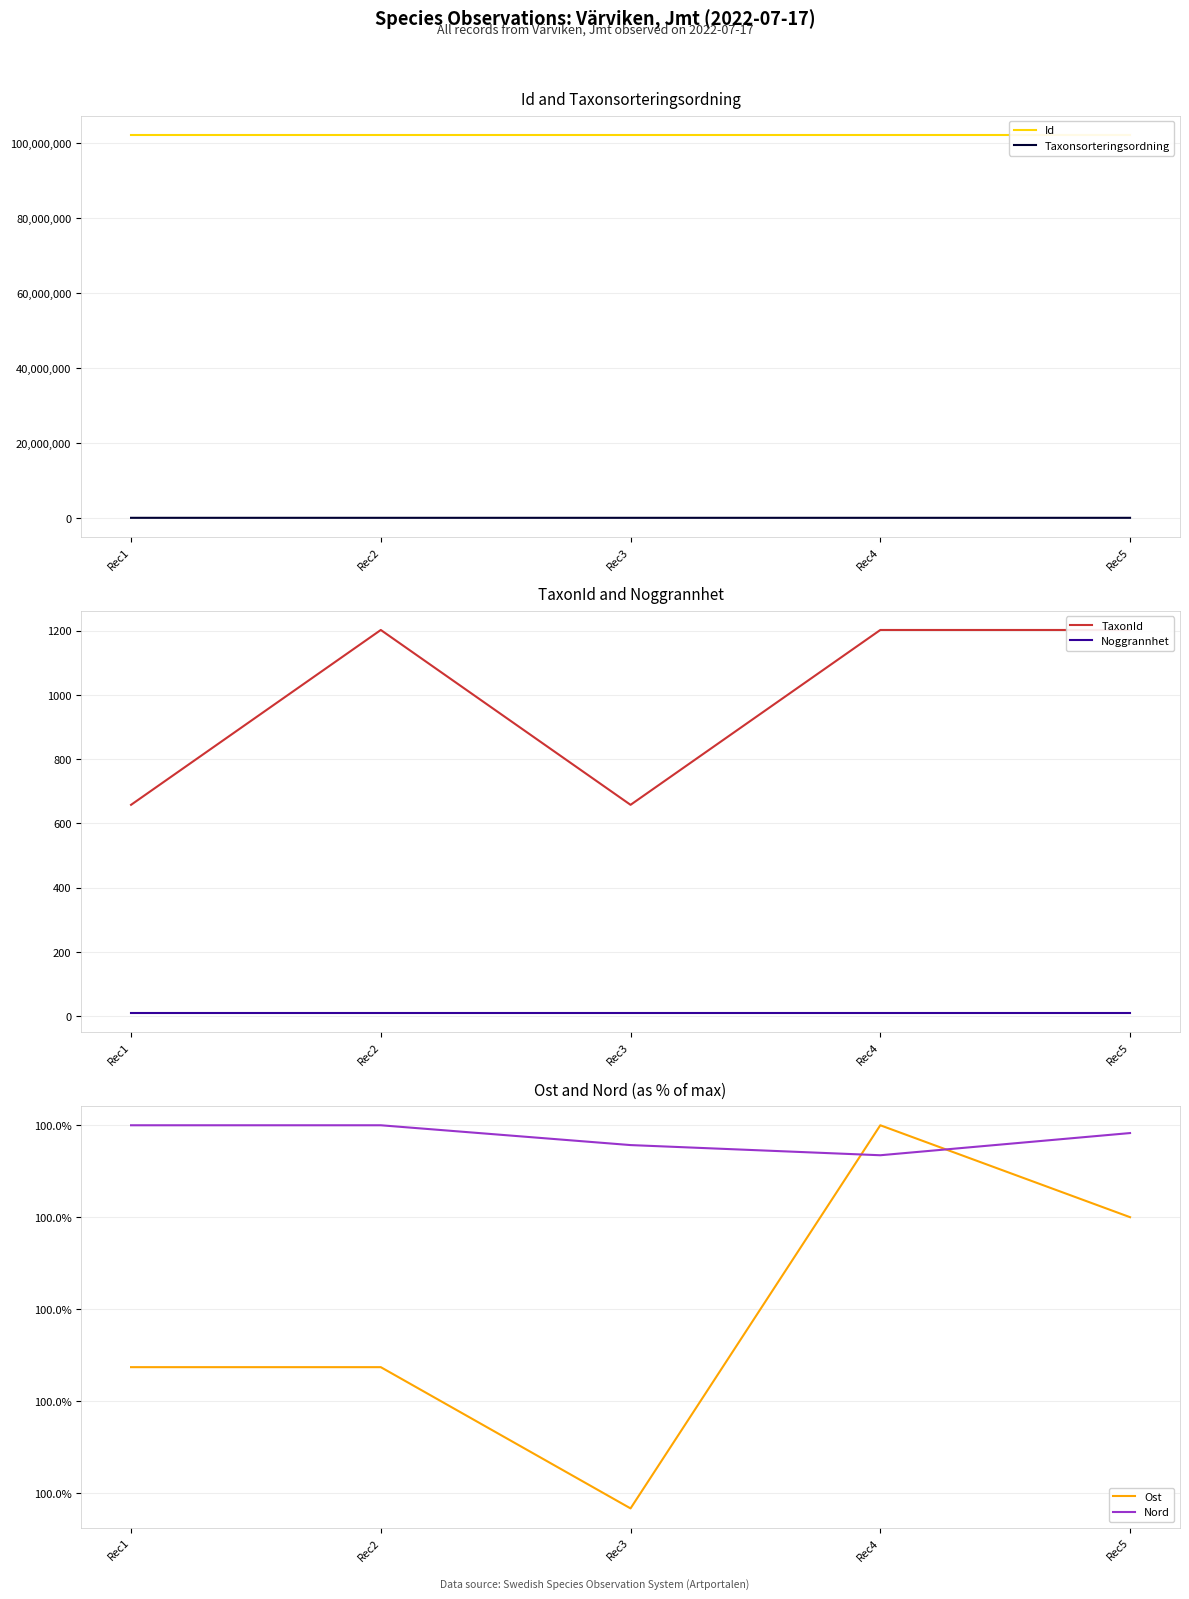

The value of Nord at Rec1 is 54.4. True or false?

False